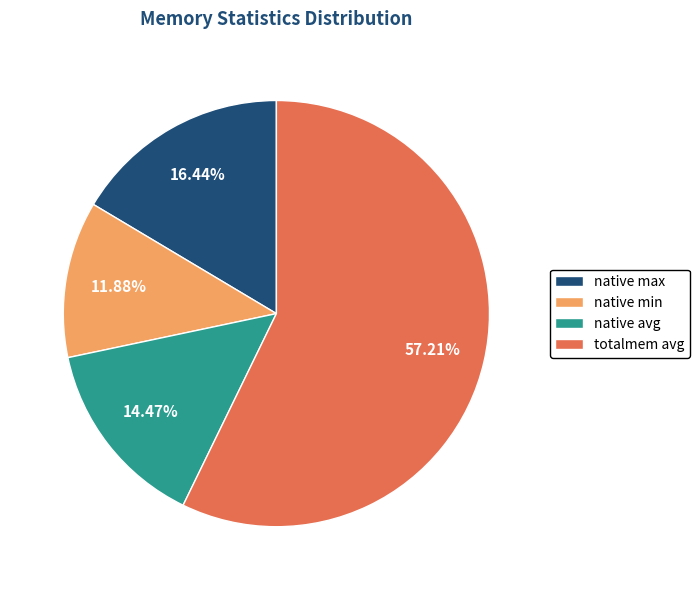

What is the smallest slice in the pie chart?

native min